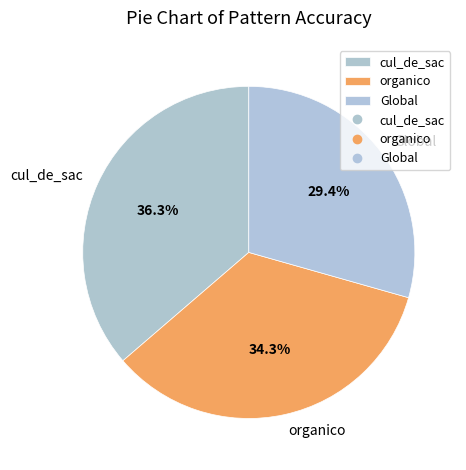

Which slice is the smallest?

Global